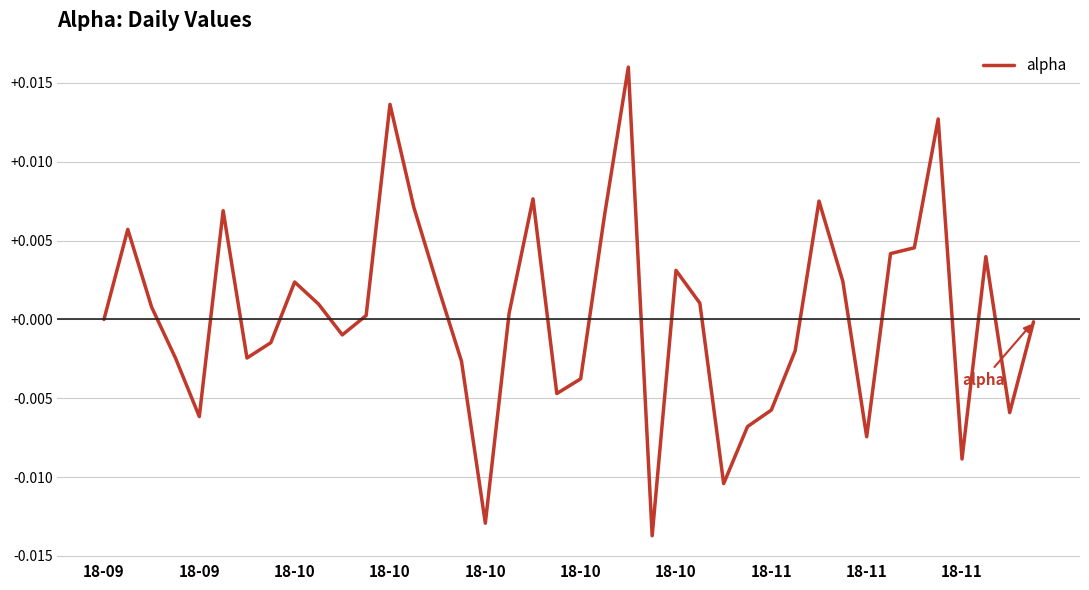

At which label is the value closest to 0?

18-09